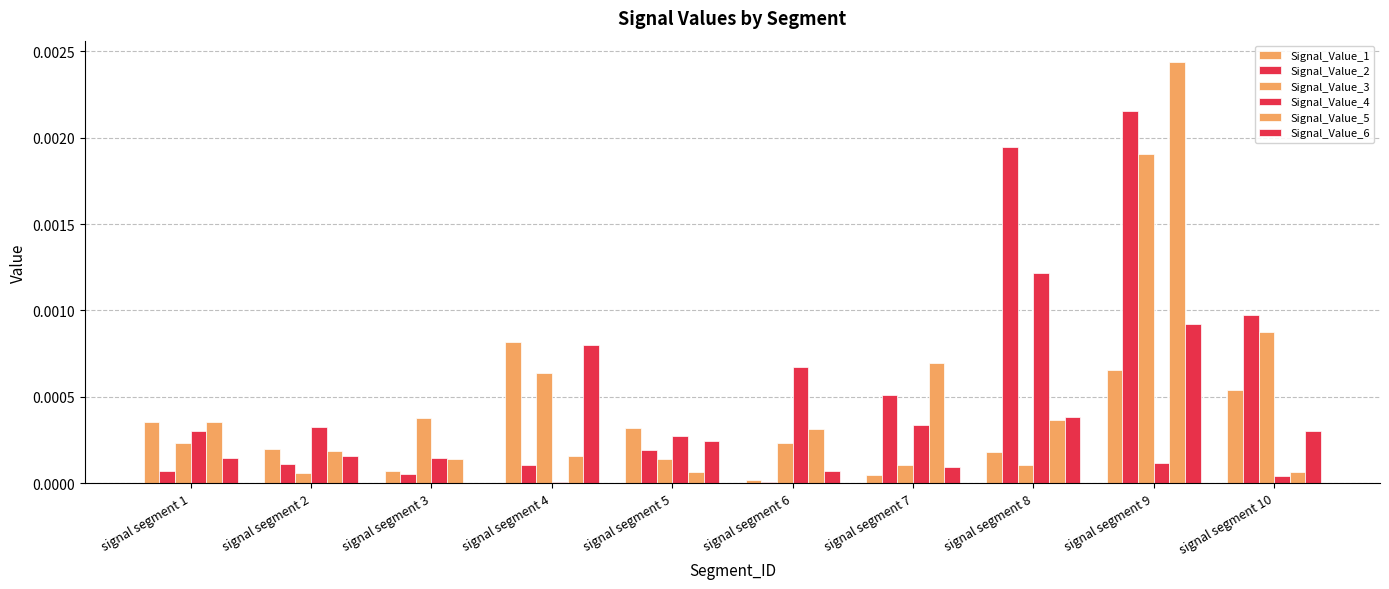

Where is Signal_Value_1 nearest to the value 0?

signal segment 6